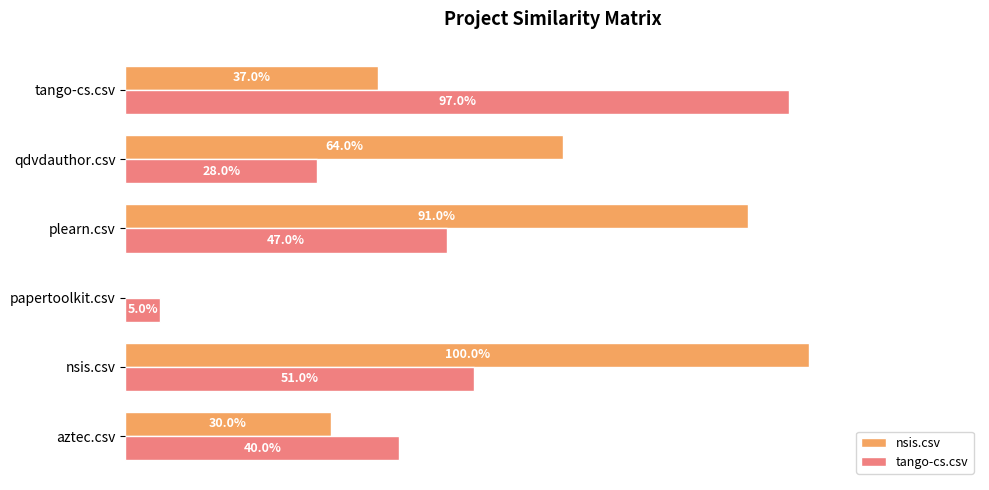

What position from the left is papertoolkit.csv?

3